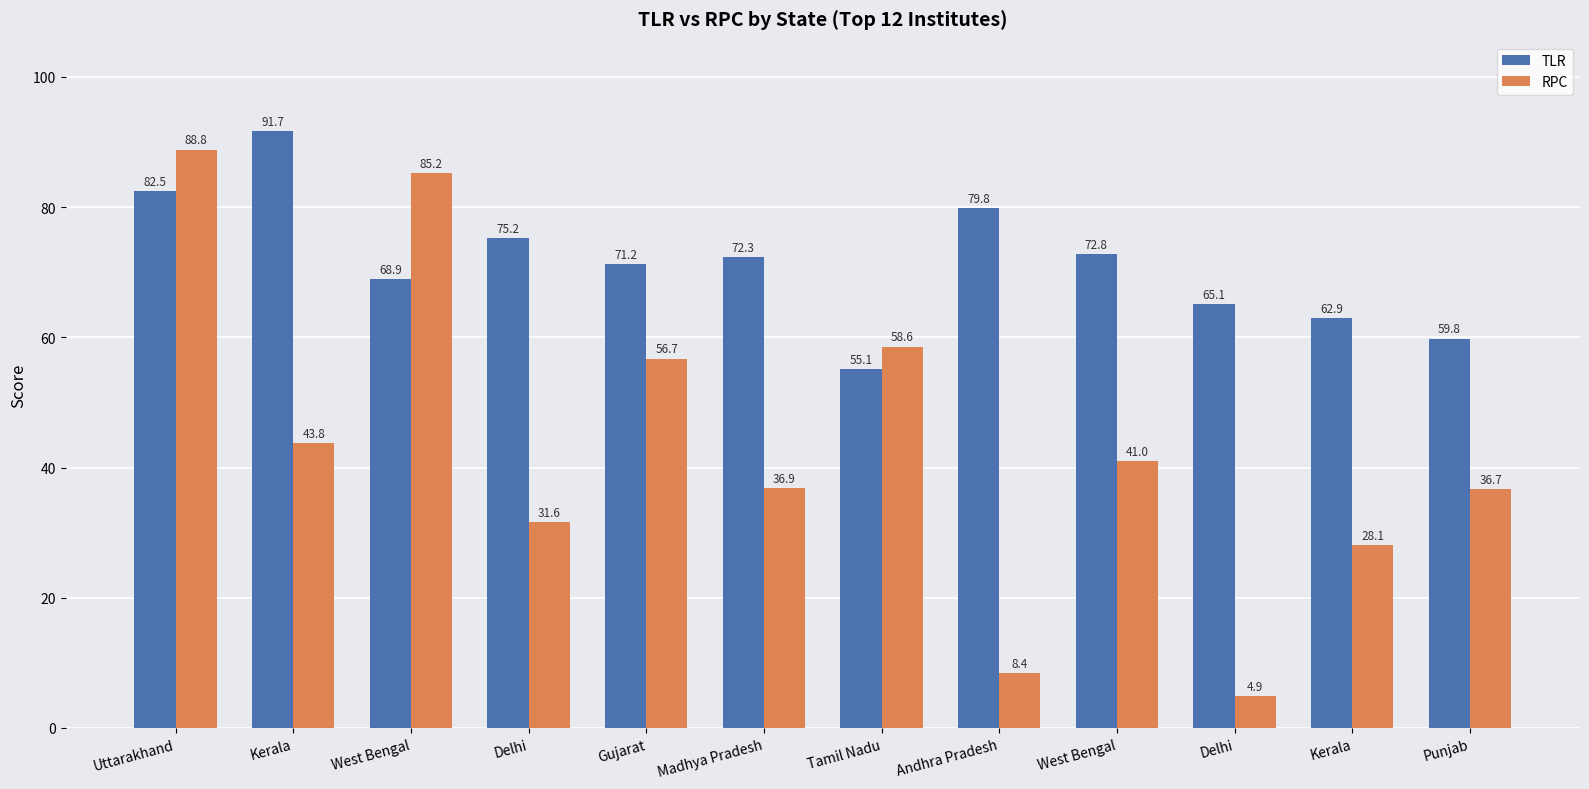

What is the value of the RPC bar at the 3rd from the left?

85.2